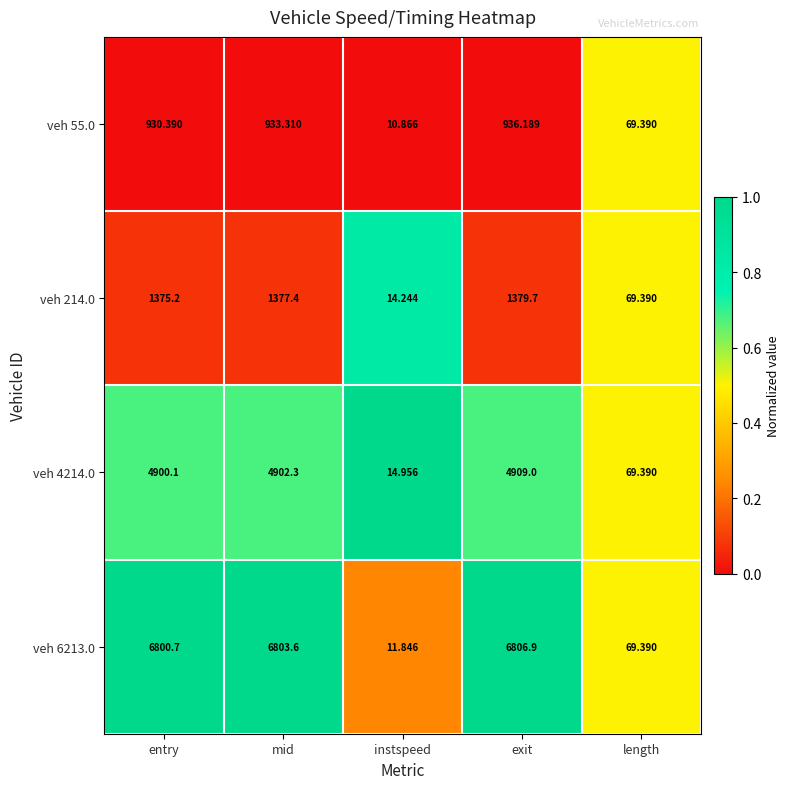

Which category has the highest value across all series?

exit